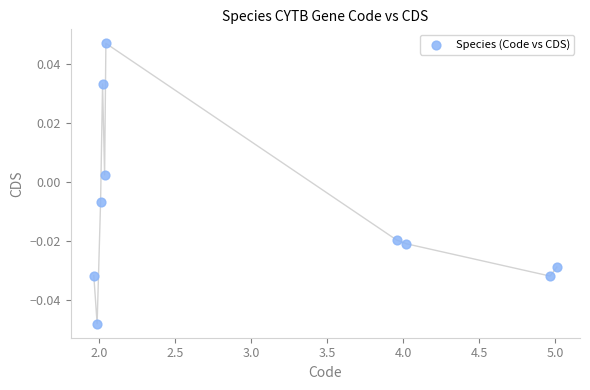

What is the average X value?

3.0